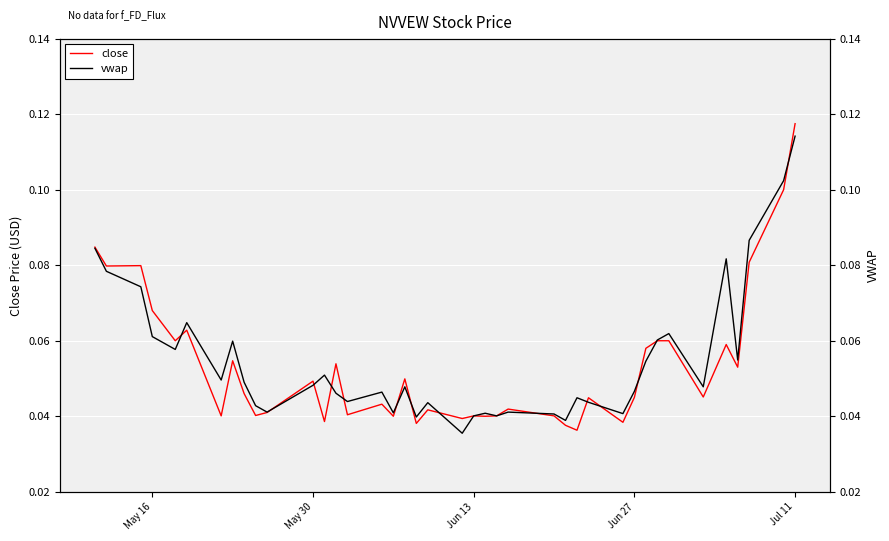

Which category has the highest value in the close series?

Jul 11